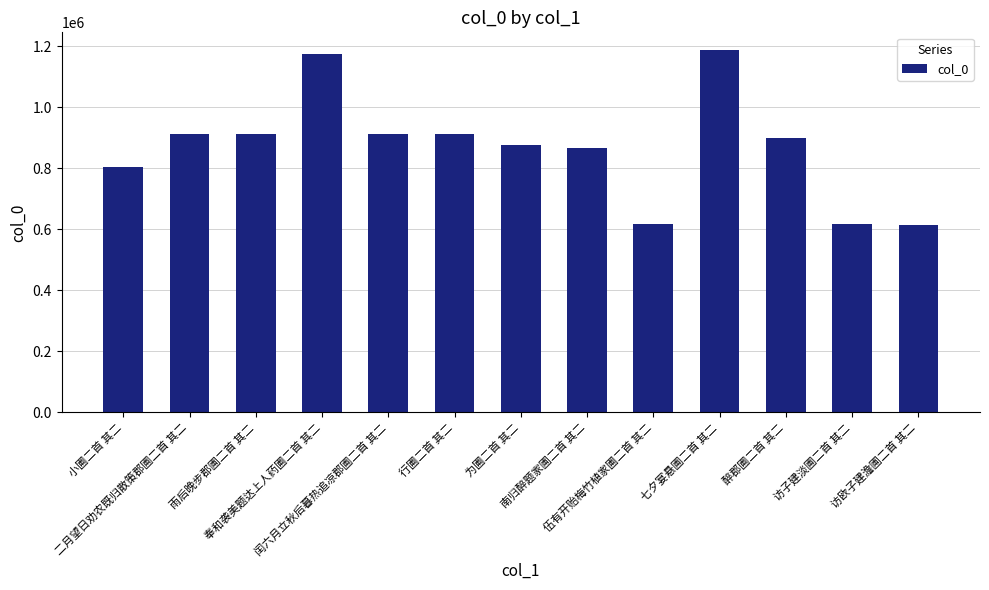

Count the number of categories in the chart.

13